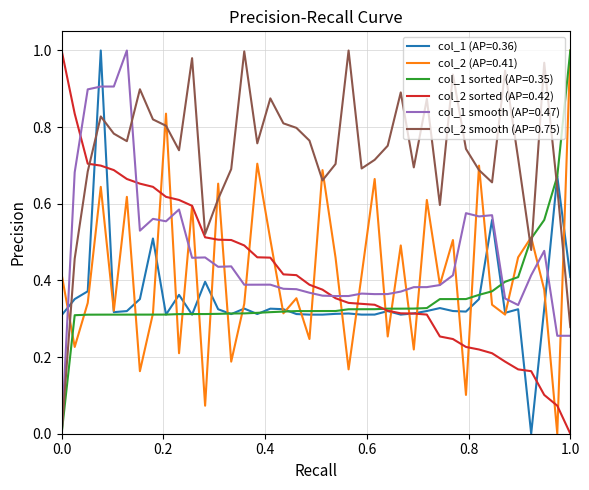

How many lines are shown in the chart?

6